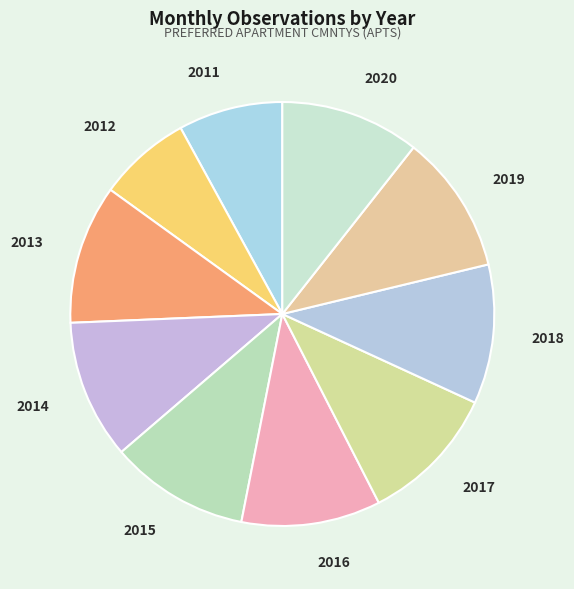

Which category has the smallest portion of the pie?

2012